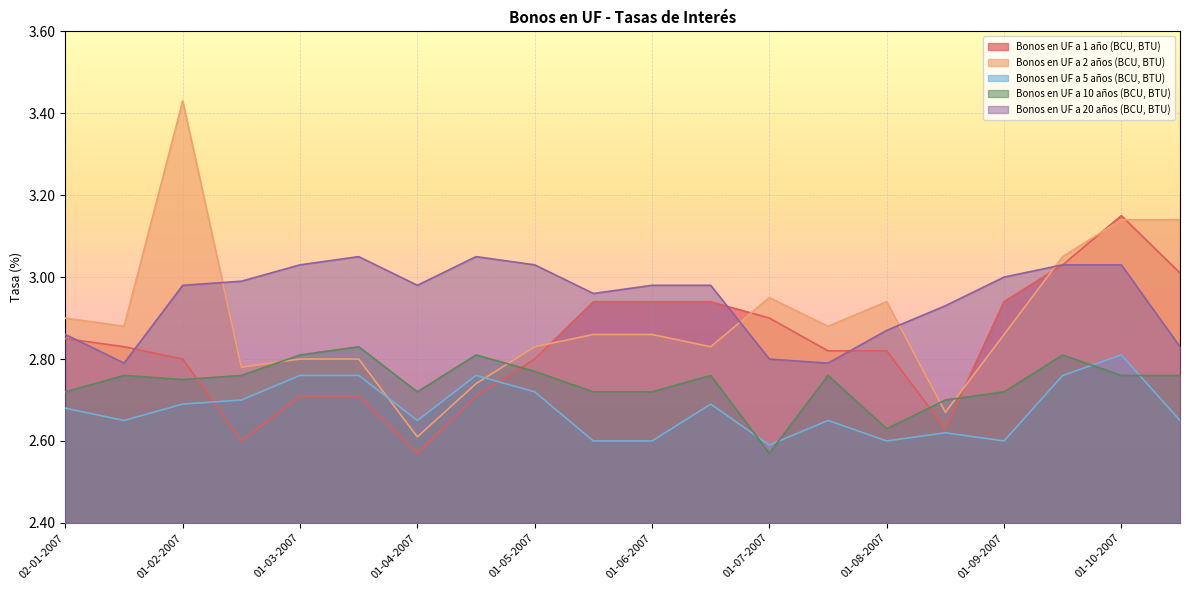

List the series in order of their peak value, highest first.

Bonos en UF a 2 años (BCU, BTU), Bonos en UF a 1 año (BCU, BTU), Bonos en UF a 20 años (BCU, BTU), Bonos en UF a 10 años (BCU, BTU), Bonos en UF a 5 años (BCU, BTU)